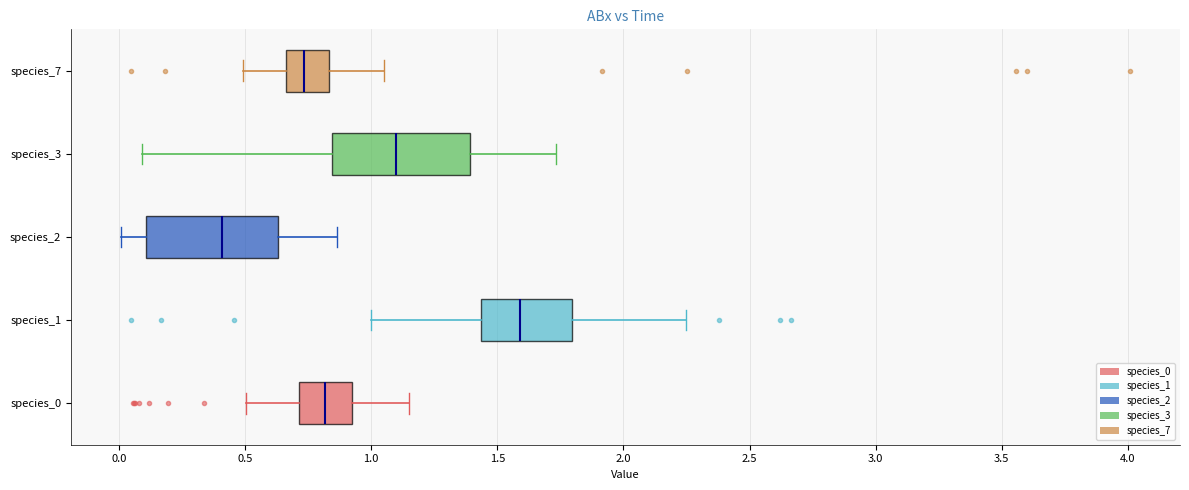

Which box's median line is the furthest to the left?

species_2